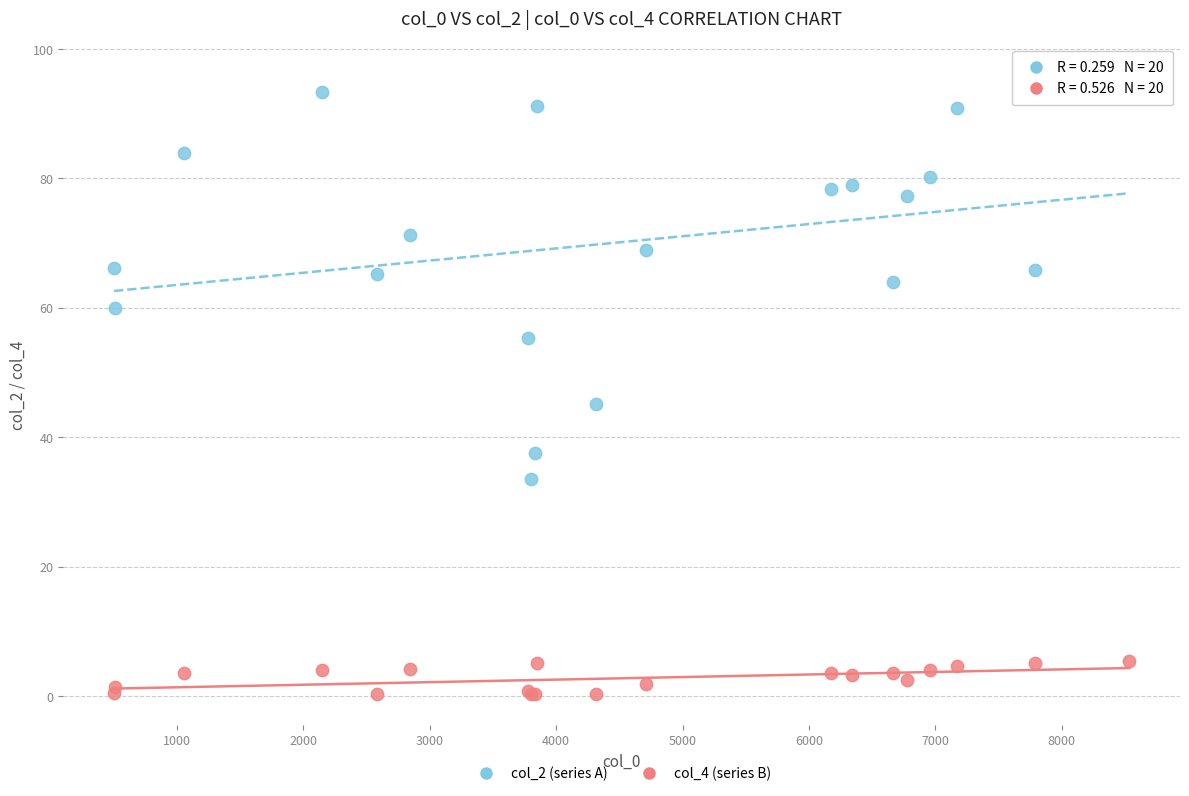

Which series reaches the maximum Y coordinate?

col_2 (series A)